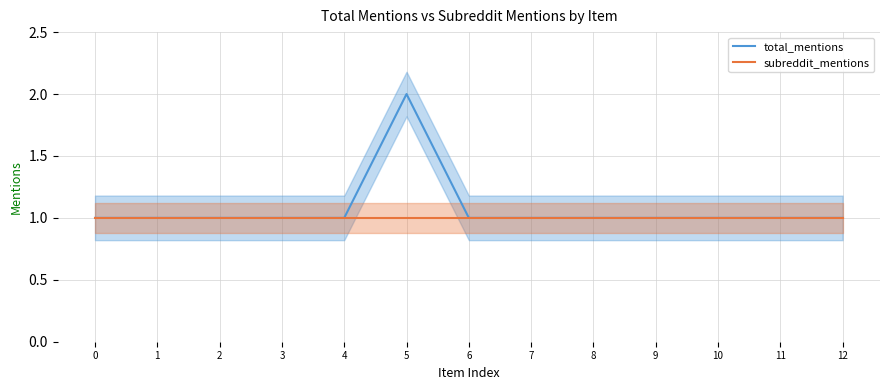

Which series has the largest total across all categories?

total_mentions